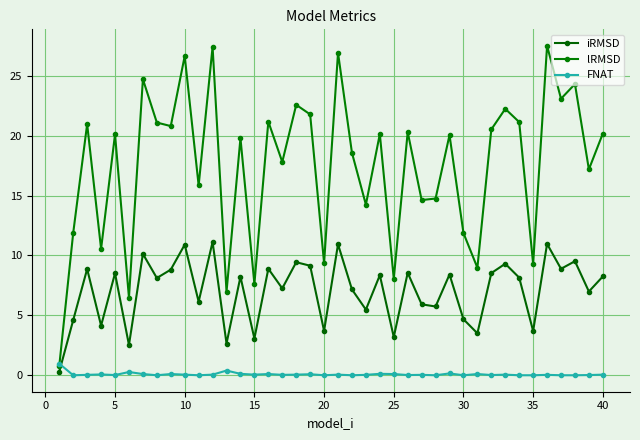

Reading left to right, extract all data points from this chart.

iRMSD: 0.3	4.6	8.9	4.1	8.5	2.5	10.1	8.1	8.8	10.9	6.1	11.1	2.6	8.2	3.1	8.9	7.2	9.4	9.1	3.7	10.9	7.2	5.5	8.4	3.2	8.6	5.9	5.7	8.4	4.7	3.5	8.5	9.3	8.1	3.7	11.0	8.9	9.5	7.0	8.2
lRMSD: 0.8	11.9	21.0	10.5	20.1	6.5	24.7	21.1	20.8	26.6	15.8	27.4	7.0	19.8	7.6	21.2	17.8	22.6	21.8	9.4	26.9	18.6	14.2	20.1	8.1	20.3	14.6	14.8	20.1	11.9	9.0	20.5	22.2	21.1	9.3	27.5	23.1	24.3	17.2	20.2
FNAT: 1.0	0.0	0.0	0.1	0.0	0.3	0.1	0.0	0.1	0.1	0.0	0.1	0.4	0.1	0.1	0.1	0.0	0.1	0.1	0.0	0.1	0.0	0.0	0.1	0.1	0.0	0.0	0.0	0.2	0.0	0.1	0.0	0.1	0.0	0.0	0.0	0.0	0.0	0.0	0.1